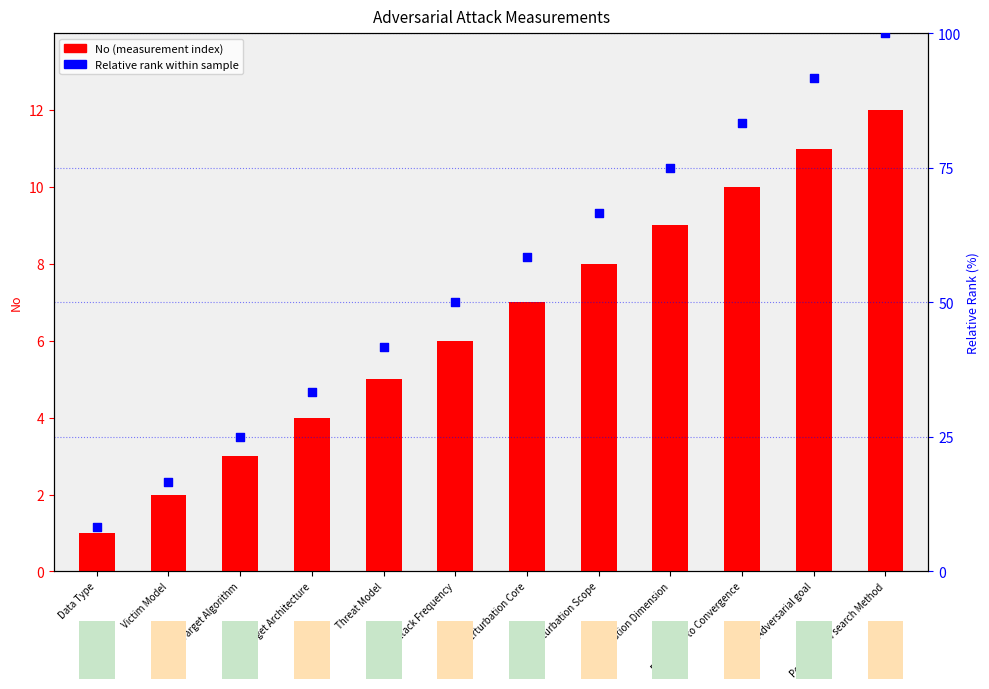

Is the value of No (measurement index) at Target Architecture greater than the value of Relative rank (percentile) at Data Type?

No